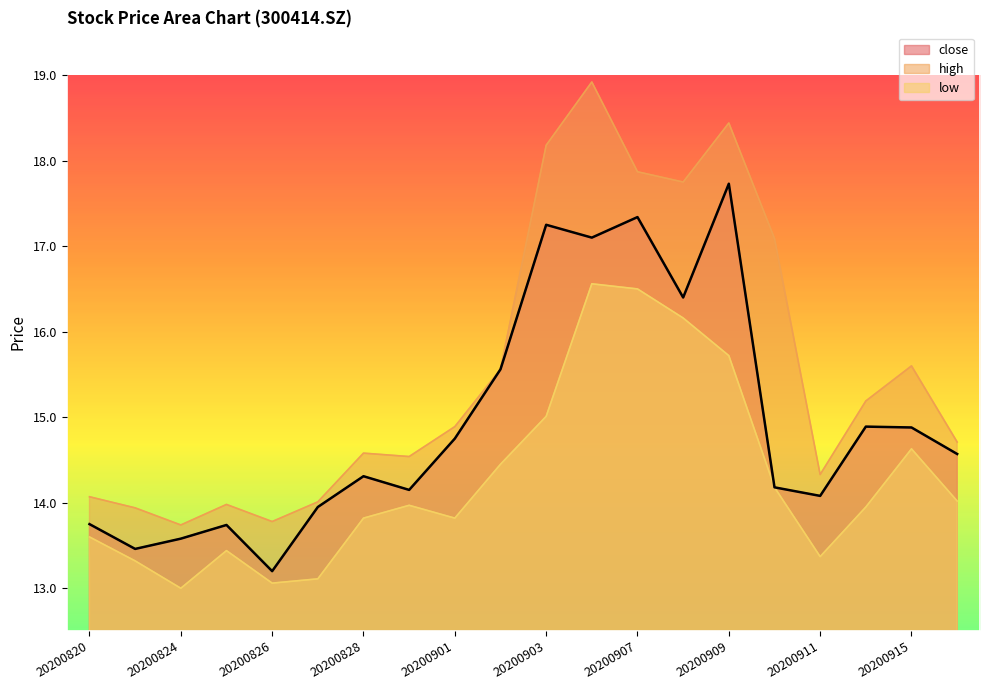

Which series has the widest spread of values?

high